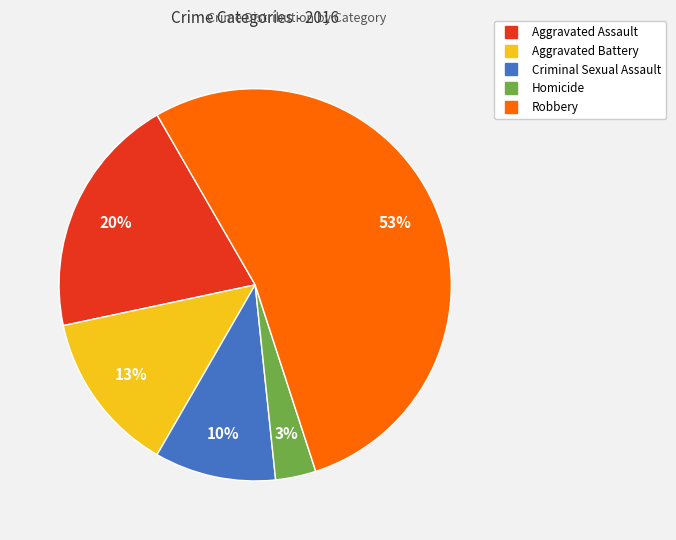

To the nearest percent, what is the difference between the Aggravated Assault and Homicide slice percentages?

17%